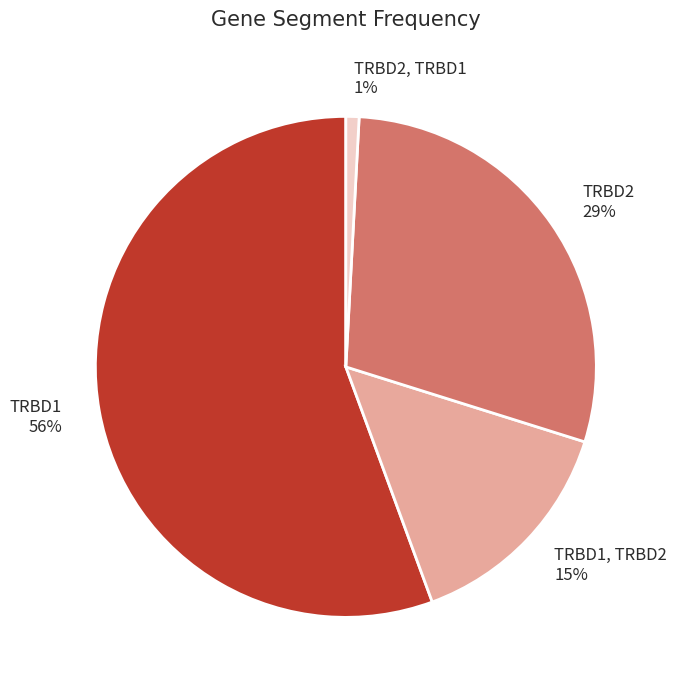

To the nearest percent, what is the difference between the TRBD2, TRBD1 and TRBD2 slice percentages?

28%